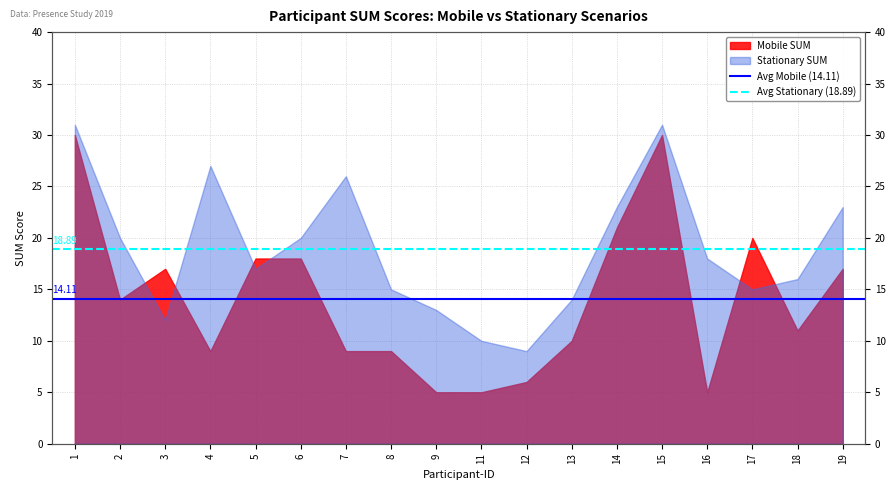

True or false: Avg Mobile (14.11) has a value of 19.1 at 1.

False